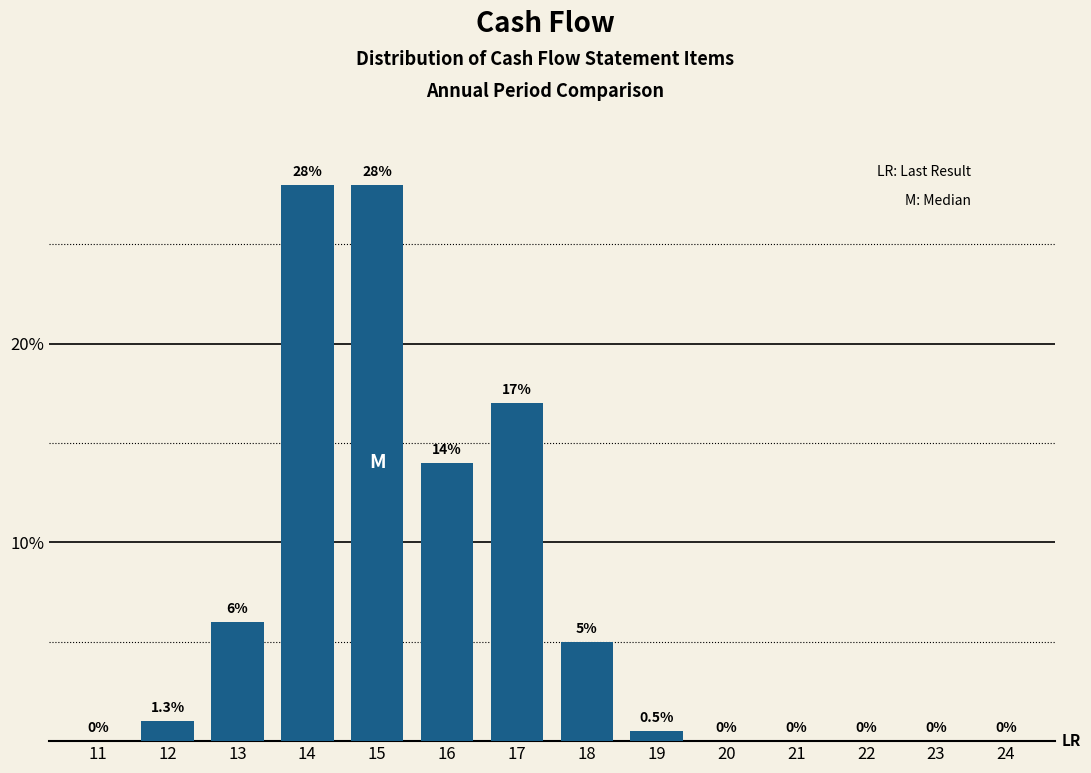

Reading left to right, what are all the values shown in this chart?

11=0.0	12=1.0	13=6.0	14=28.0	15=28.0	16=14.0	17=17.0	18=5.0	19=0.5	20=0.0	21=0.0	22=0.0	23=0.0	24=0.0